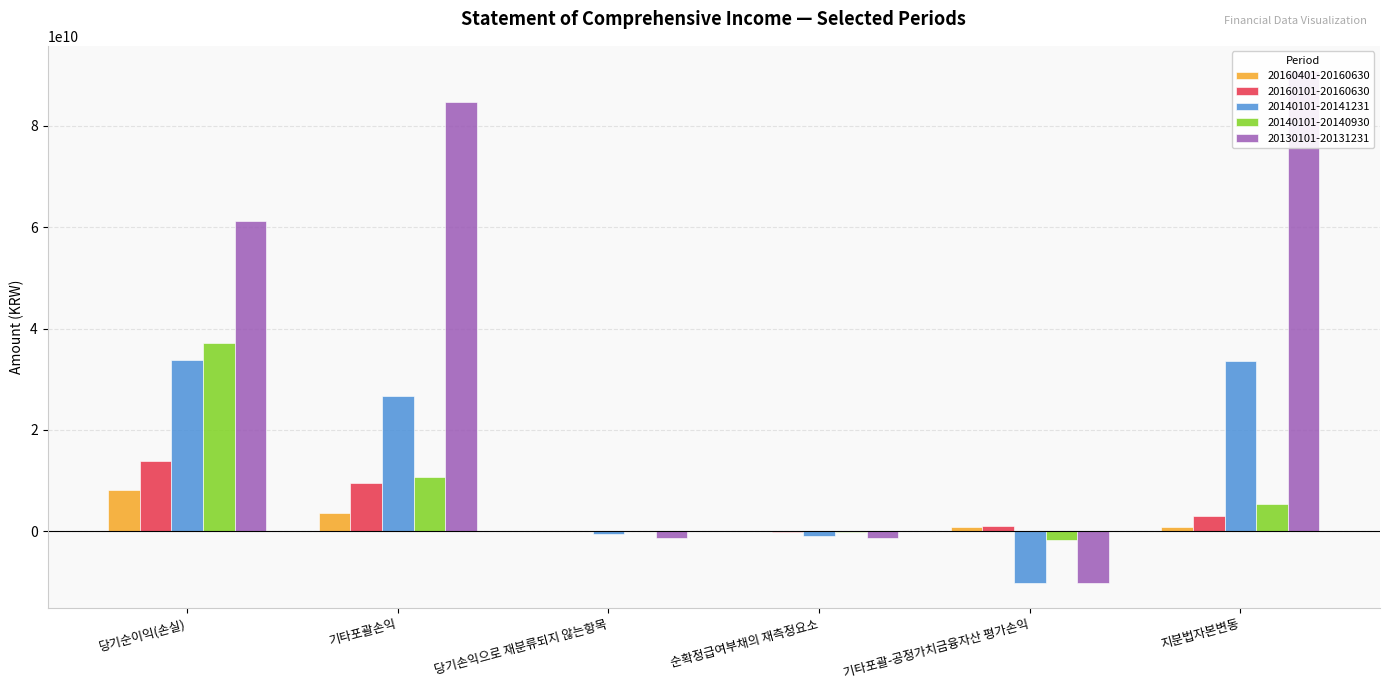

What is the difference between the maximum and minimum values in the 20160401-20160630 series?

8143963781